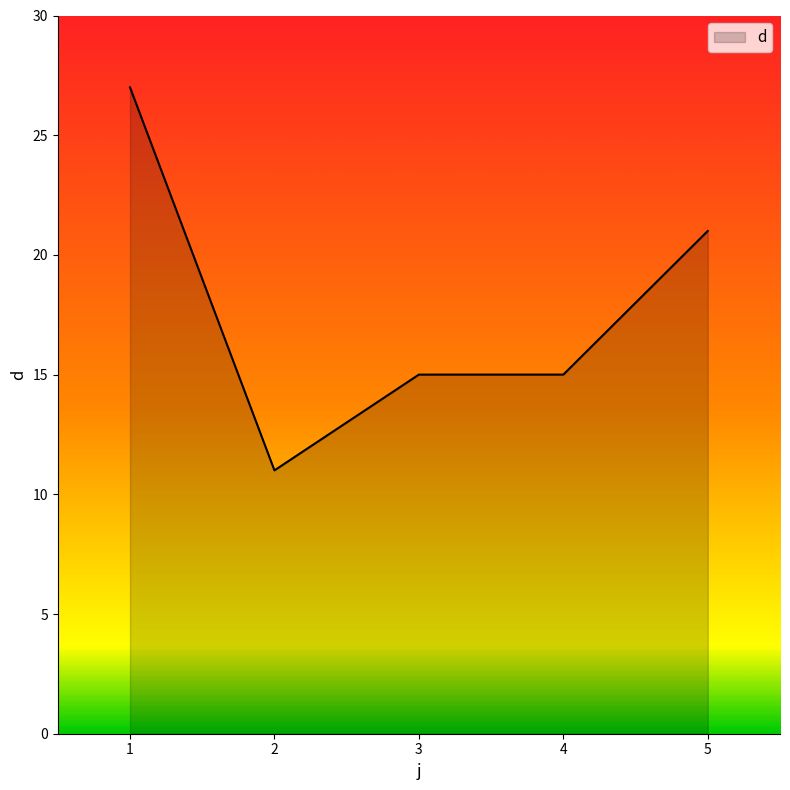

What is the average value?

18